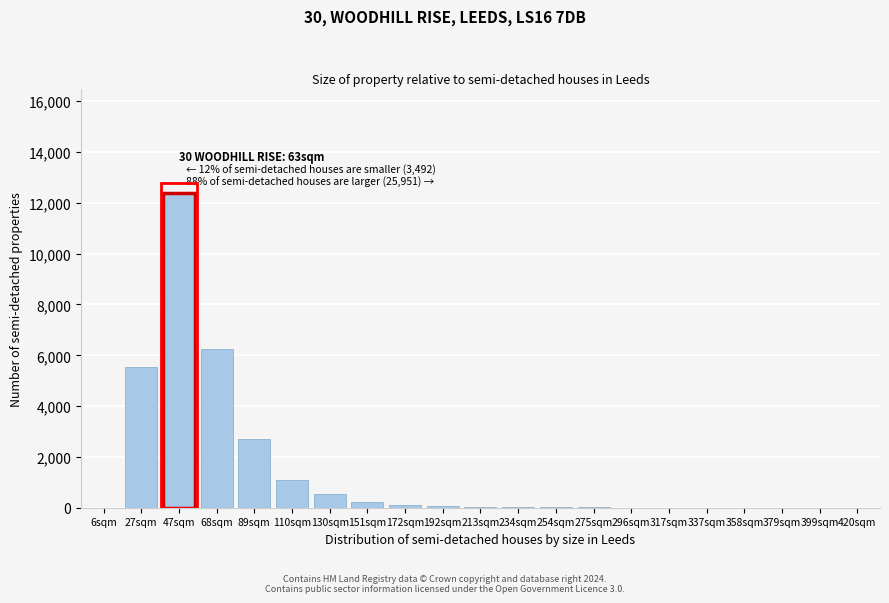

What is the greatest value displayed?

12398